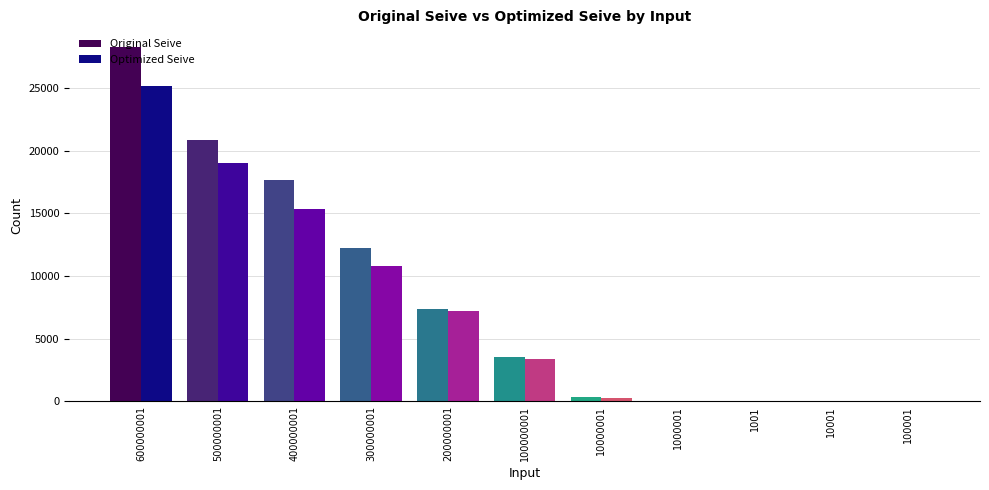

What is the sum of all Original Seive values?

90274